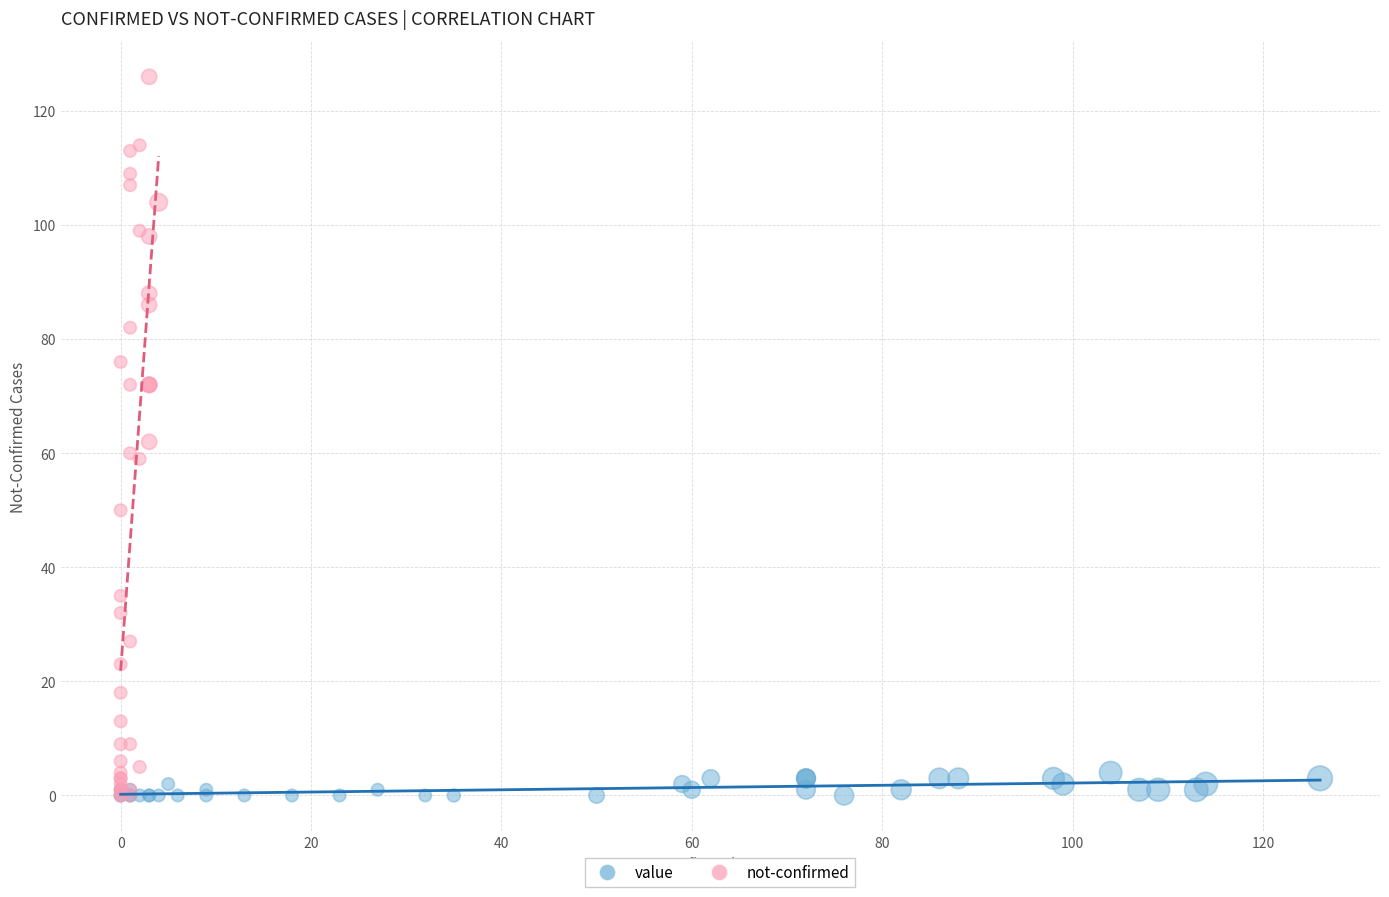

What are all the series names shown in the legend?

value, not-confirmed